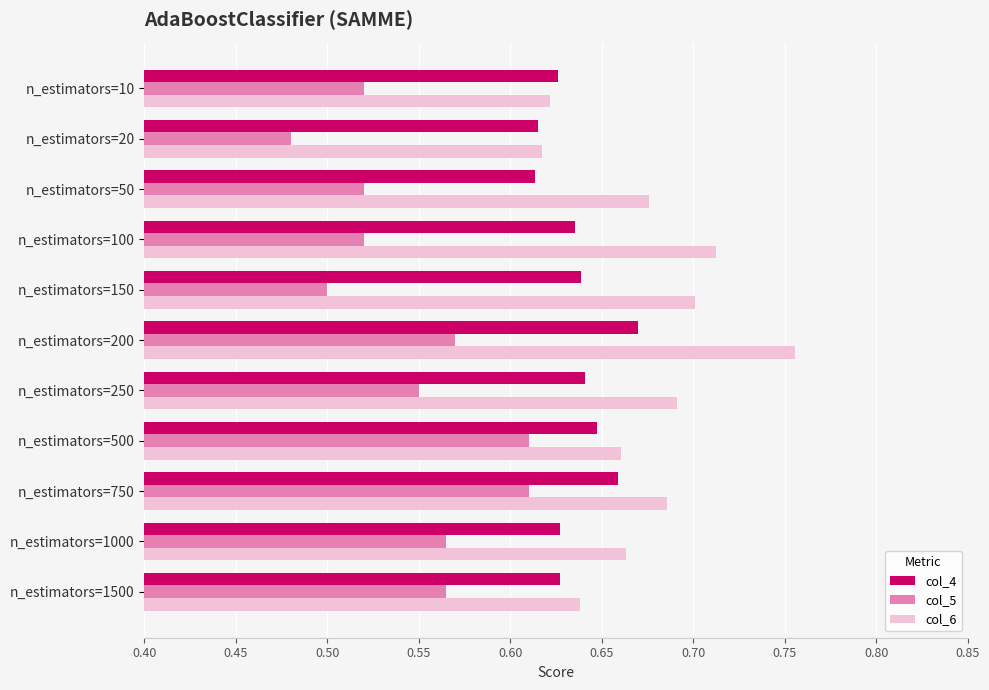

What is the total value across all series at n_estimators=1000?

1.9